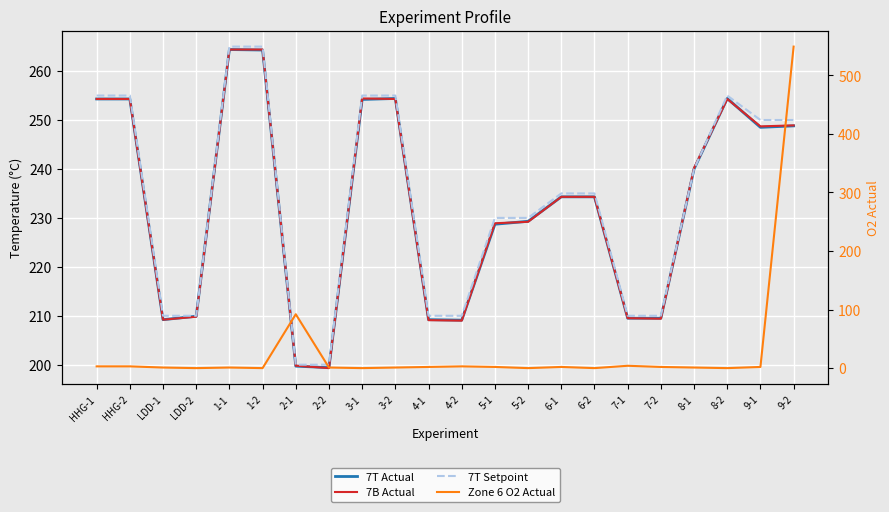

Is it true that Zone 6 O2 Actual equals 1.0 at 2-2?

True